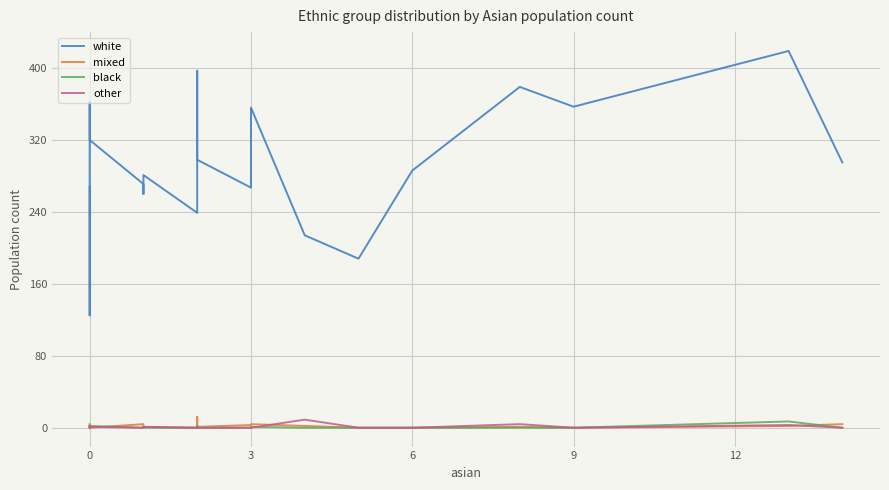

True or false: other and white intersect in this chart.

False